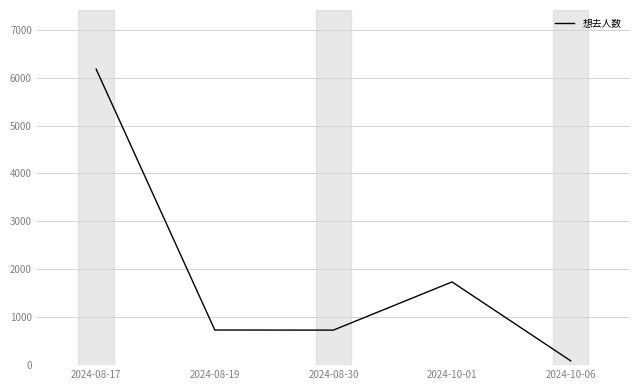

Where does the data first go above 733?

2024-08-17